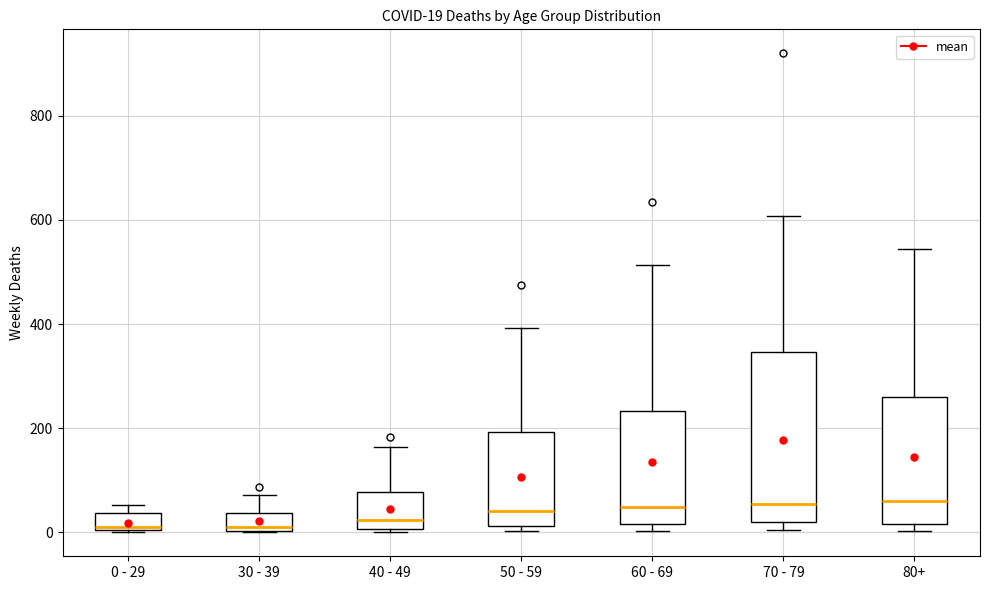

Comparing the boxes themselves (not the whiskers), which one is the tallest?

70 - 79